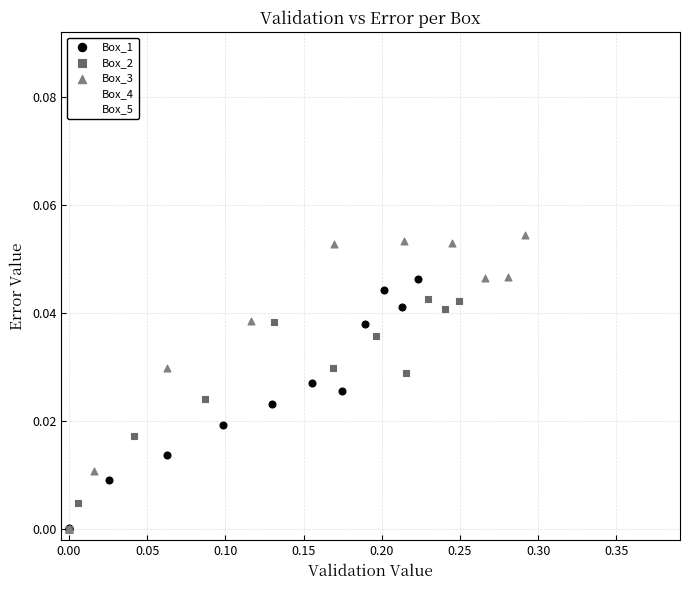

Which series has the largest Y range (max minus min)?

Box_5